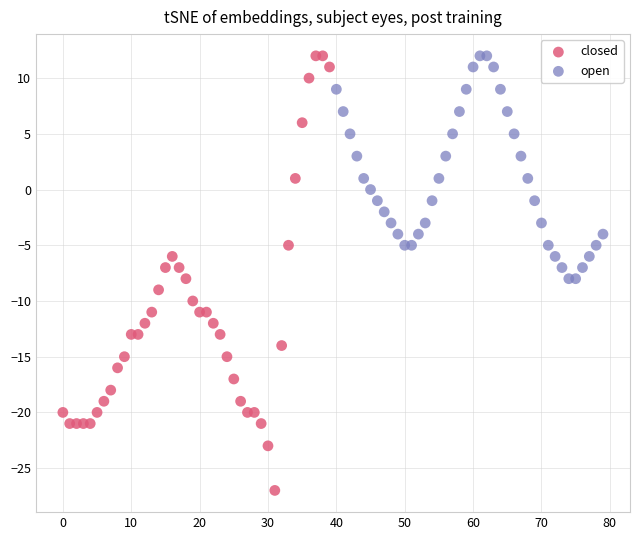

Which series has the largest Y range (max minus min)?

closed